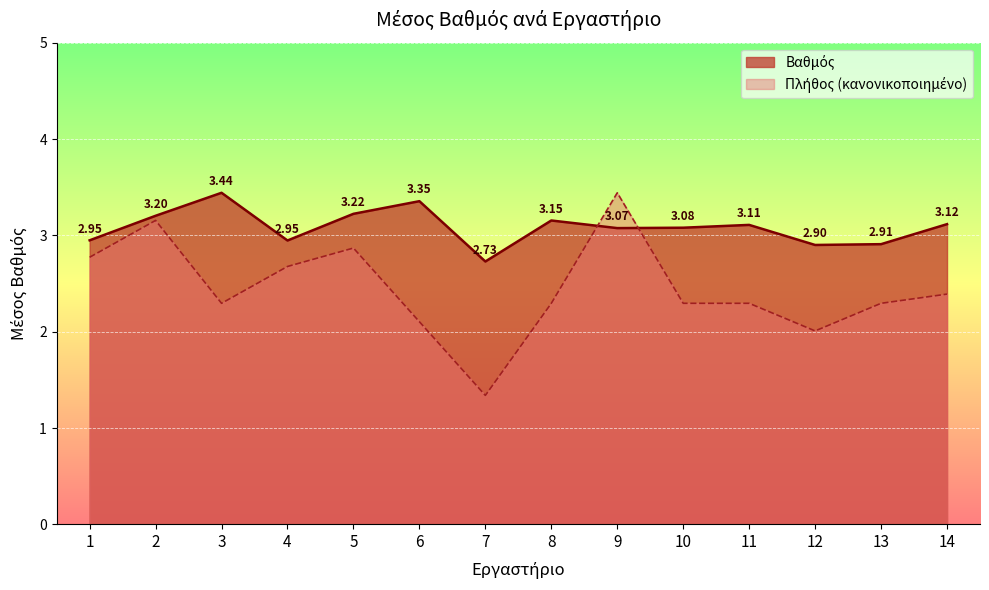

Read the value at 14.

3.1